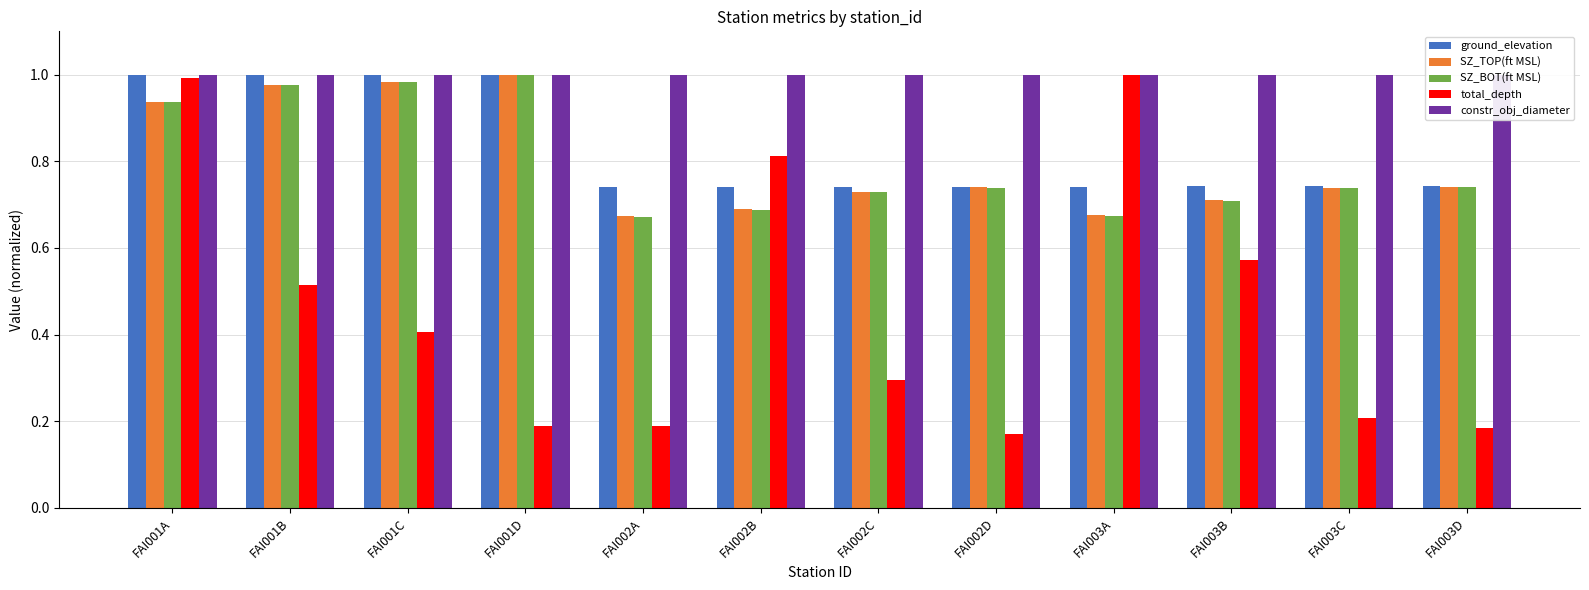

Reading left to right, what are all the values shown in this chart?

ground_elevation: 1.0	1.0	1.0	1.0	0.7	0.7	0.7	0.7	0.7	0.7	0.7	0.7
SZ_TOP(ft MSL): 0.9	1.0	1.0	1.0	0.7	0.7	0.7	0.7	0.7	0.7	0.7	0.7
SZ_BOT(ft MSL): 0.9	1.0	1.0	1.0	0.7	0.7	0.7	0.7	0.7	0.7	0.7	0.7
total_depth: 1.0	0.5	0.4	0.2	0.2	0.8	0.3	0.2	1.0	0.6	0.2	0.2
constr_obj_diameter: 1.0	1.0	1.0	1.0	1.0	1.0	1.0	1.0	1.0	1.0	1.0	1.0